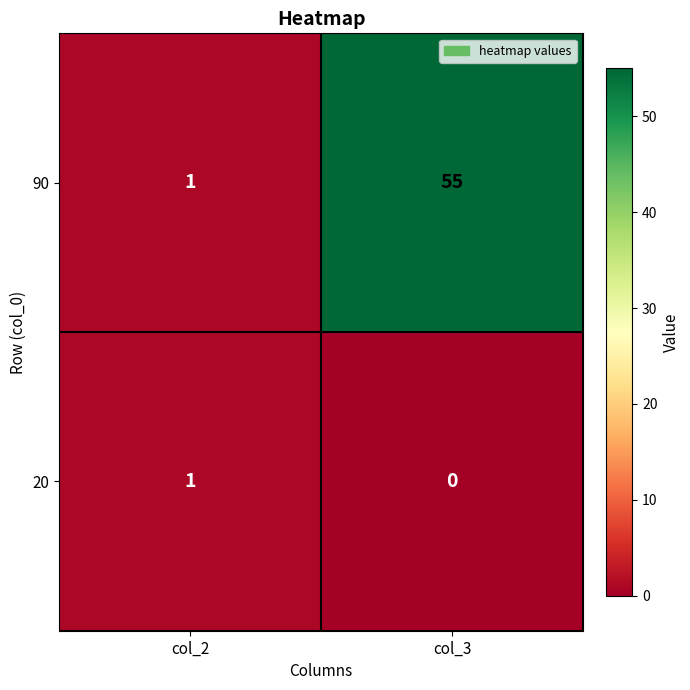

Which series has the widest spread of values?

90